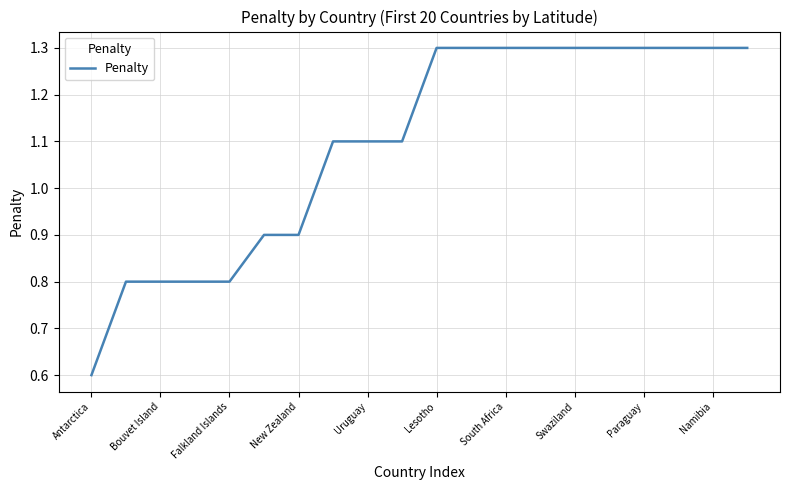

How many distinct data groups are displayed?

1